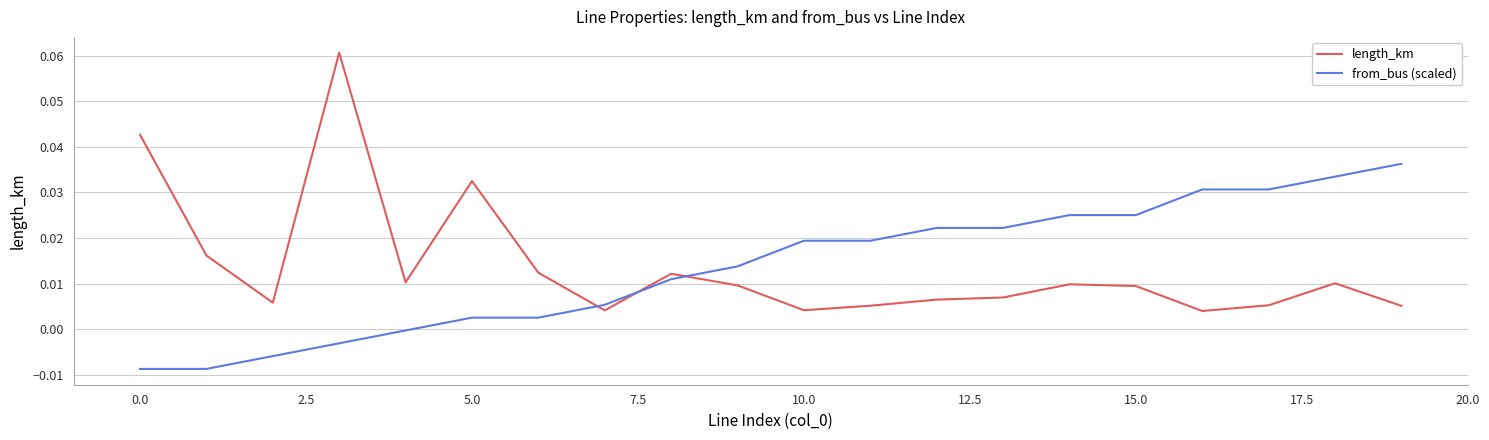

Which series has the widest spread of values?

length_km